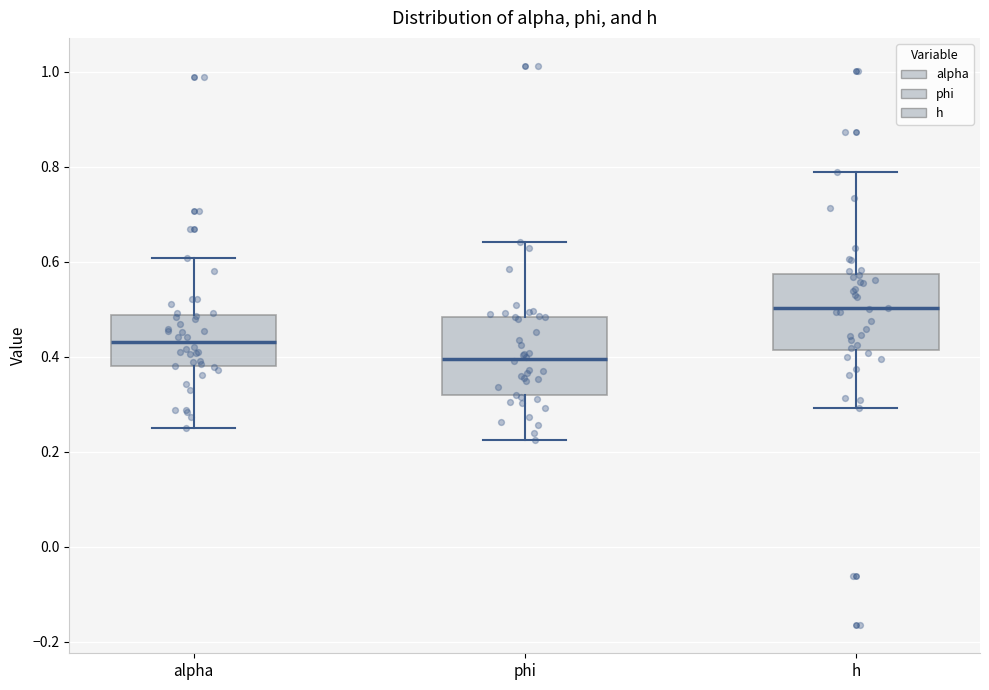

Reading left to right, read every box against the y-axis: the position of its median line, the range the box covers, and the ends of its whiskers. The values are not printed on the chart, so give them approximately, as read against the axis.

alpha: median 0.44, box 0.38 to 0.48, whiskers 0.26 to 0.60
phi: median 0.40, box 0.32 to 0.48, whiskers 0.22 to 0.64
h: median 0.50, box 0.42 to 0.58, whiskers 0.30 to 0.78